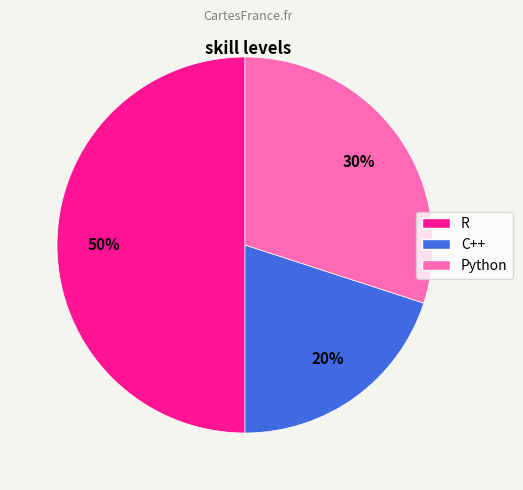

Is Python the majority of the pie?

No